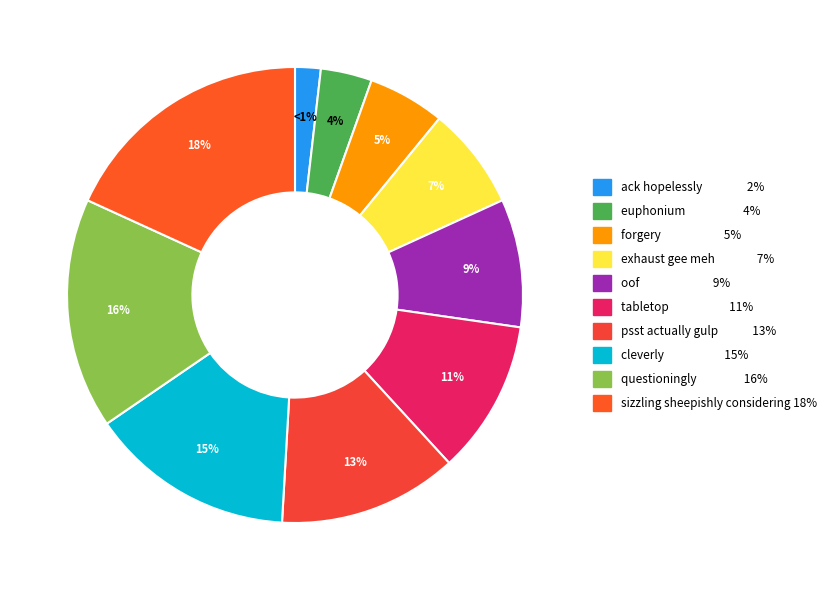

What percentage is NOT represented by ack hopelessly?

98.2%